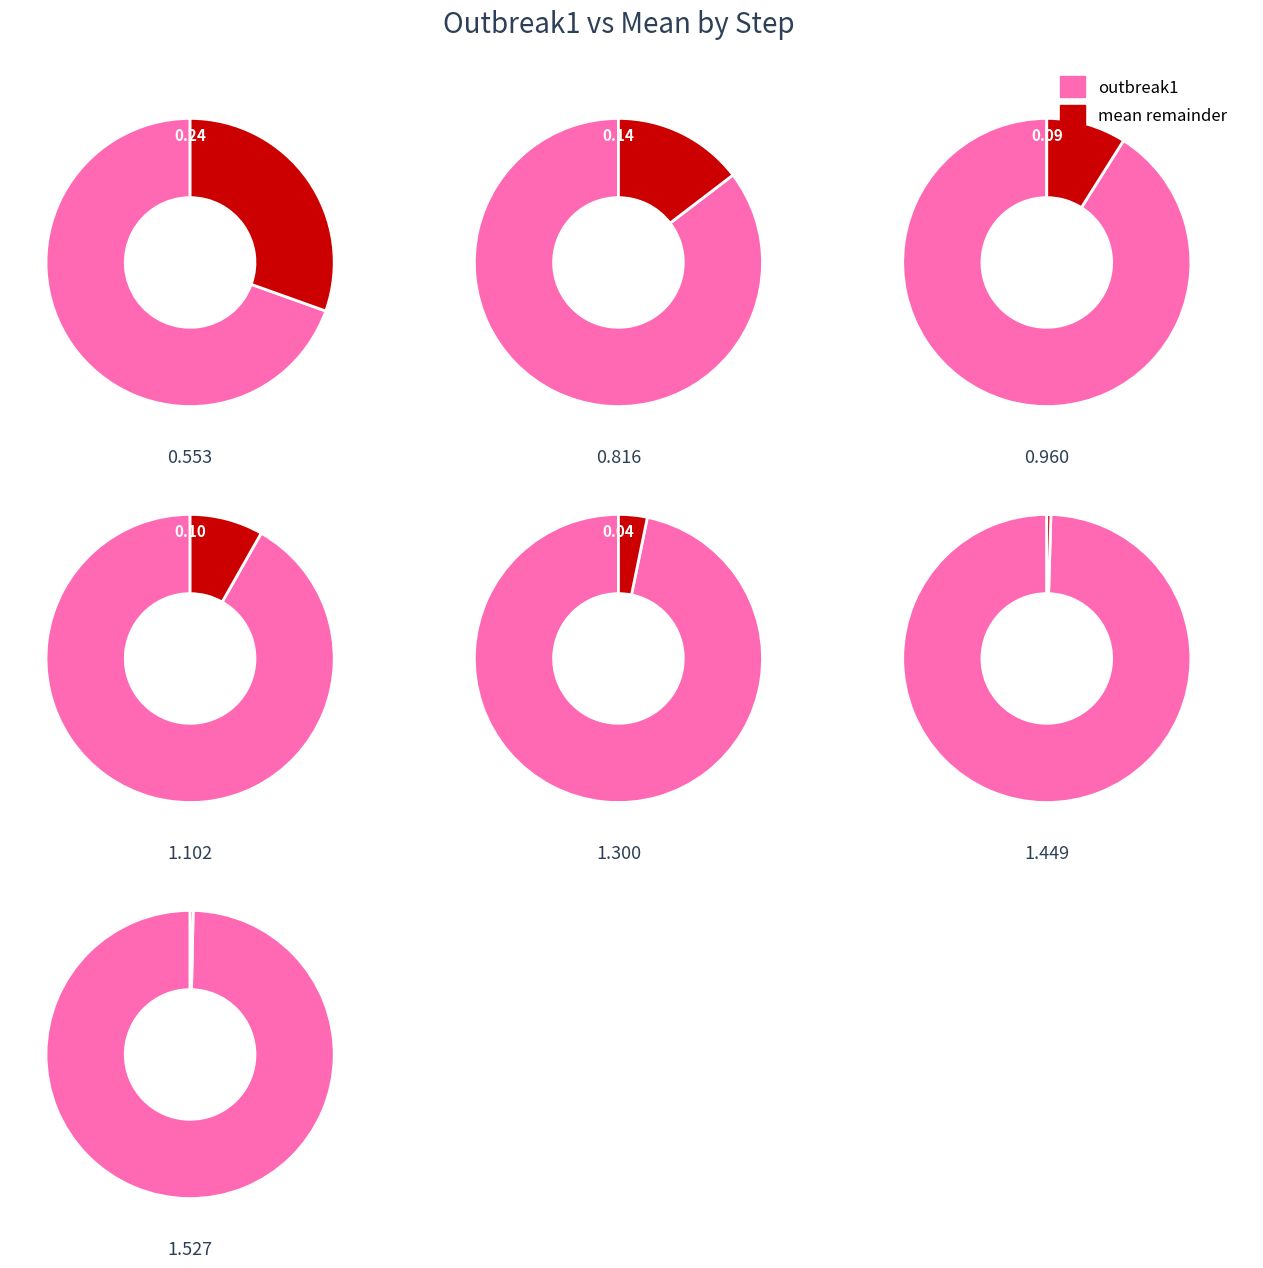

Count the number of slices in the pie.

7